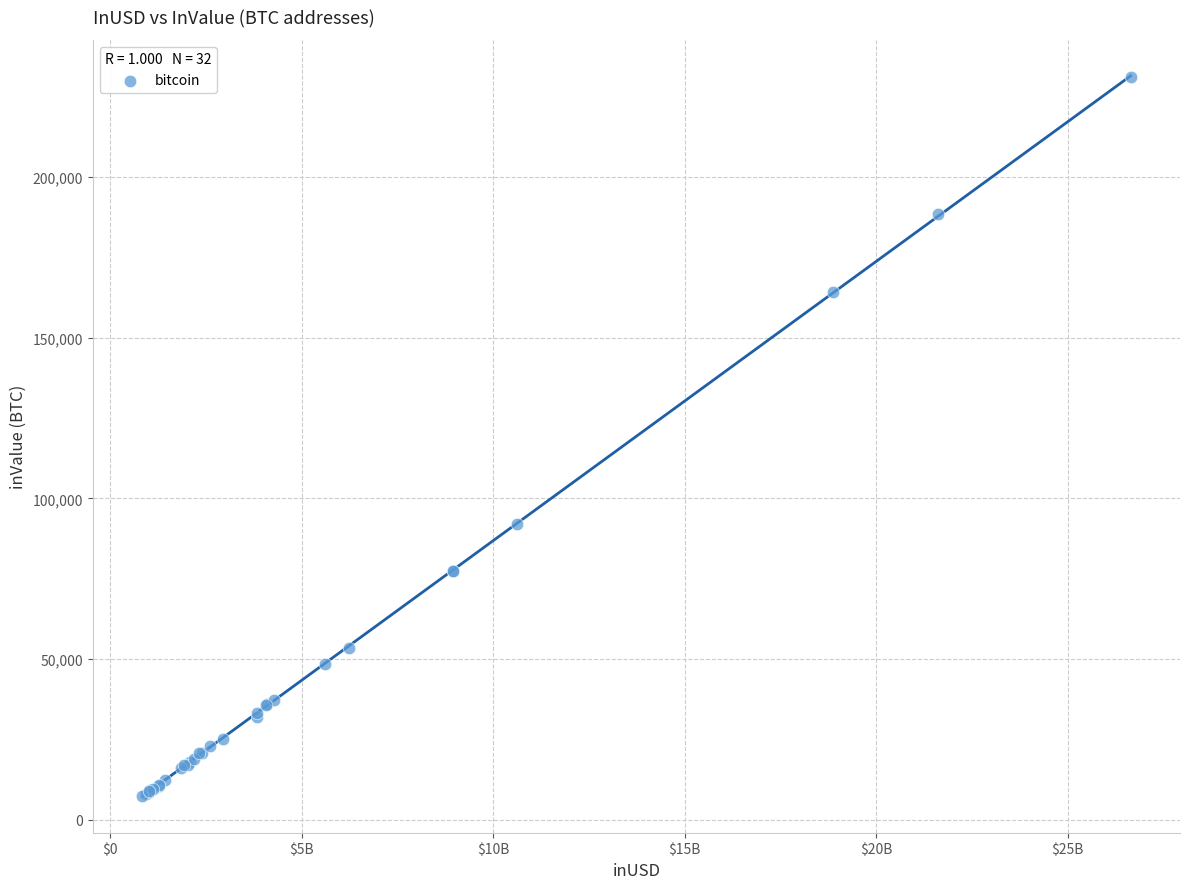

What Y value in the scatter plot is closest to 119242?

92131.2